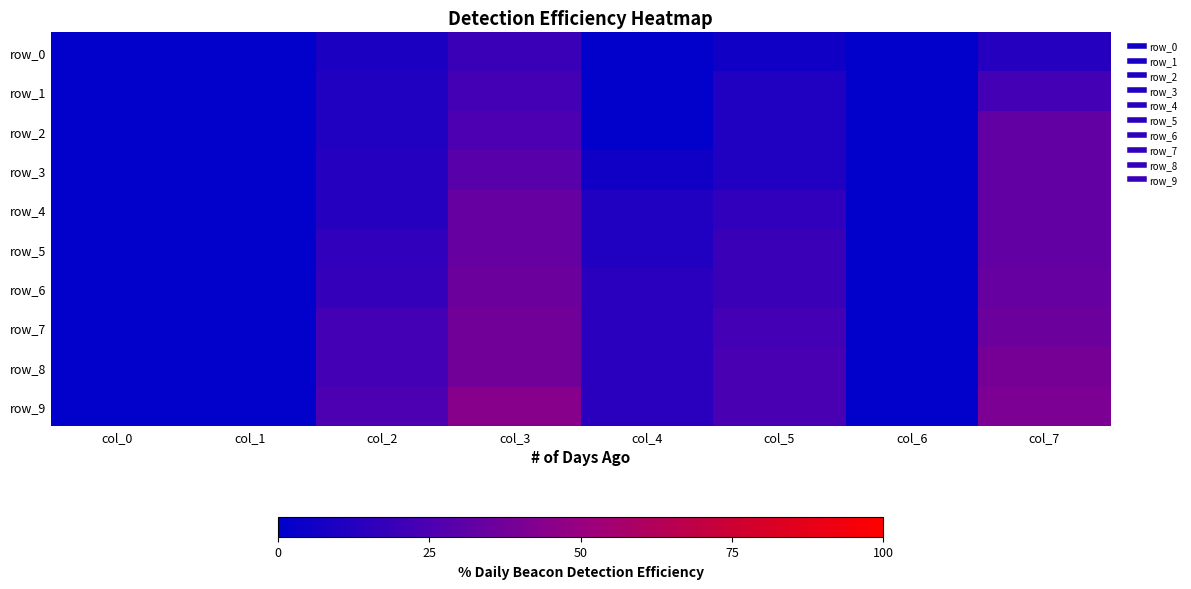

At which category is the sum across all series the highest?

col_3